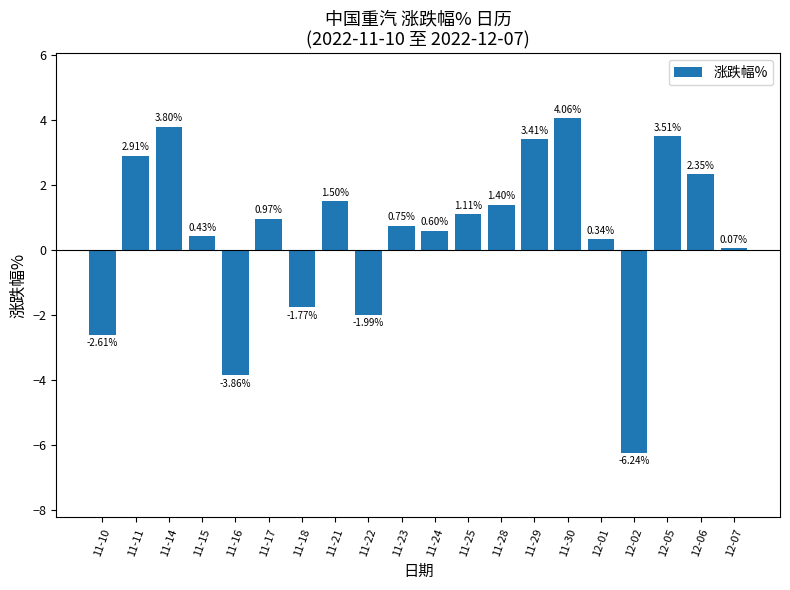

What is the label of the 4th bar from the right?

12-02